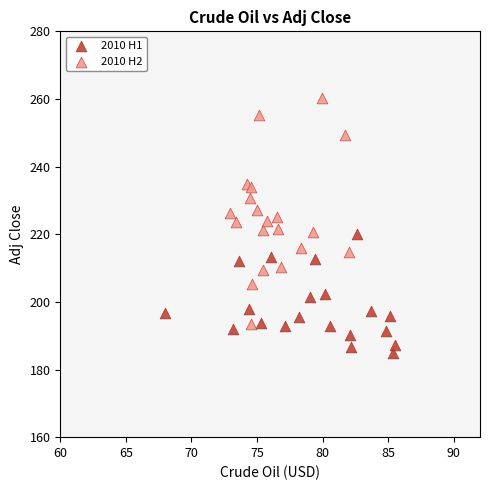

What are all the series names shown in the legend?

2010 H1, 2010 H2